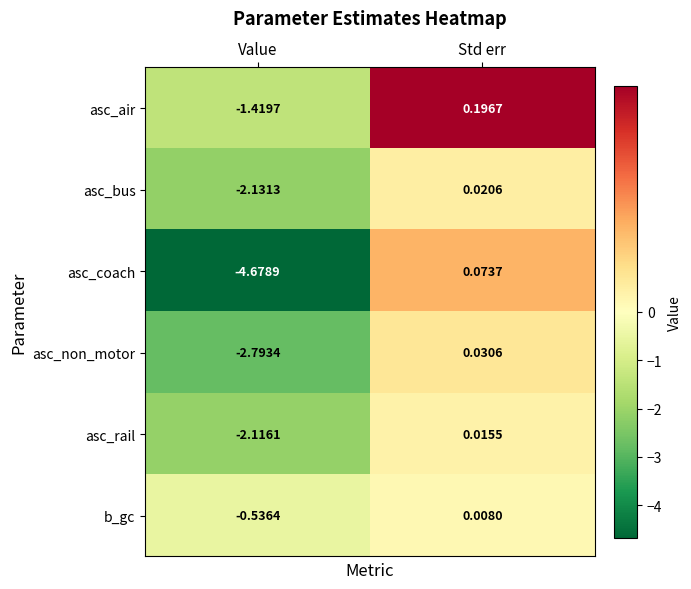

At which label does asc_bus first exceed 0?

Std err